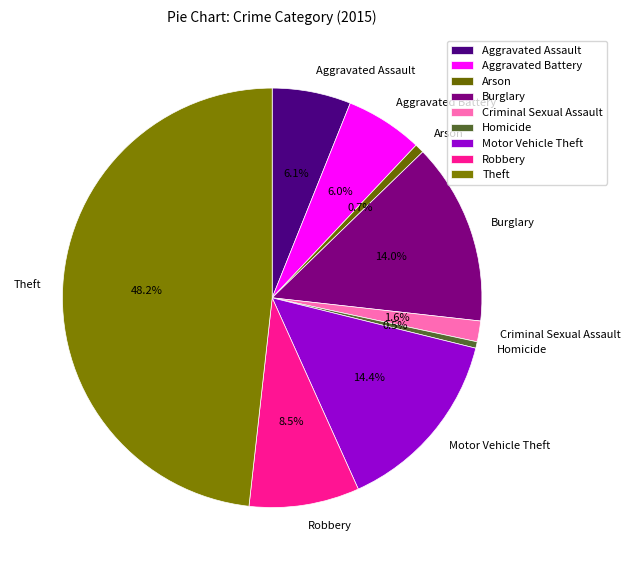

Does Motor Vehicle Theft account for over 50% of the chart?

No